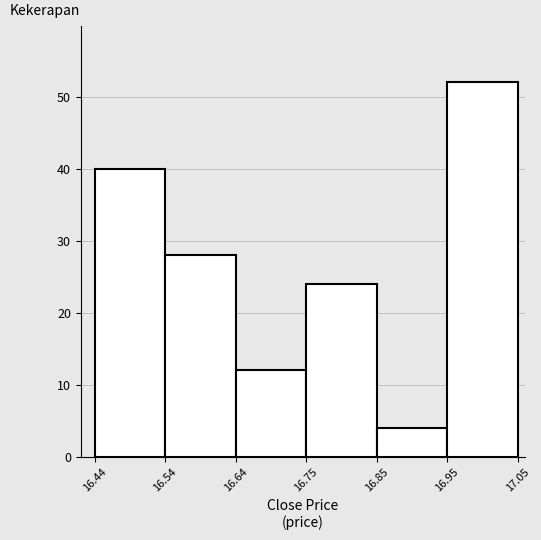

Which range on the x-axis has the tallest bar?

16.95 to 17.05